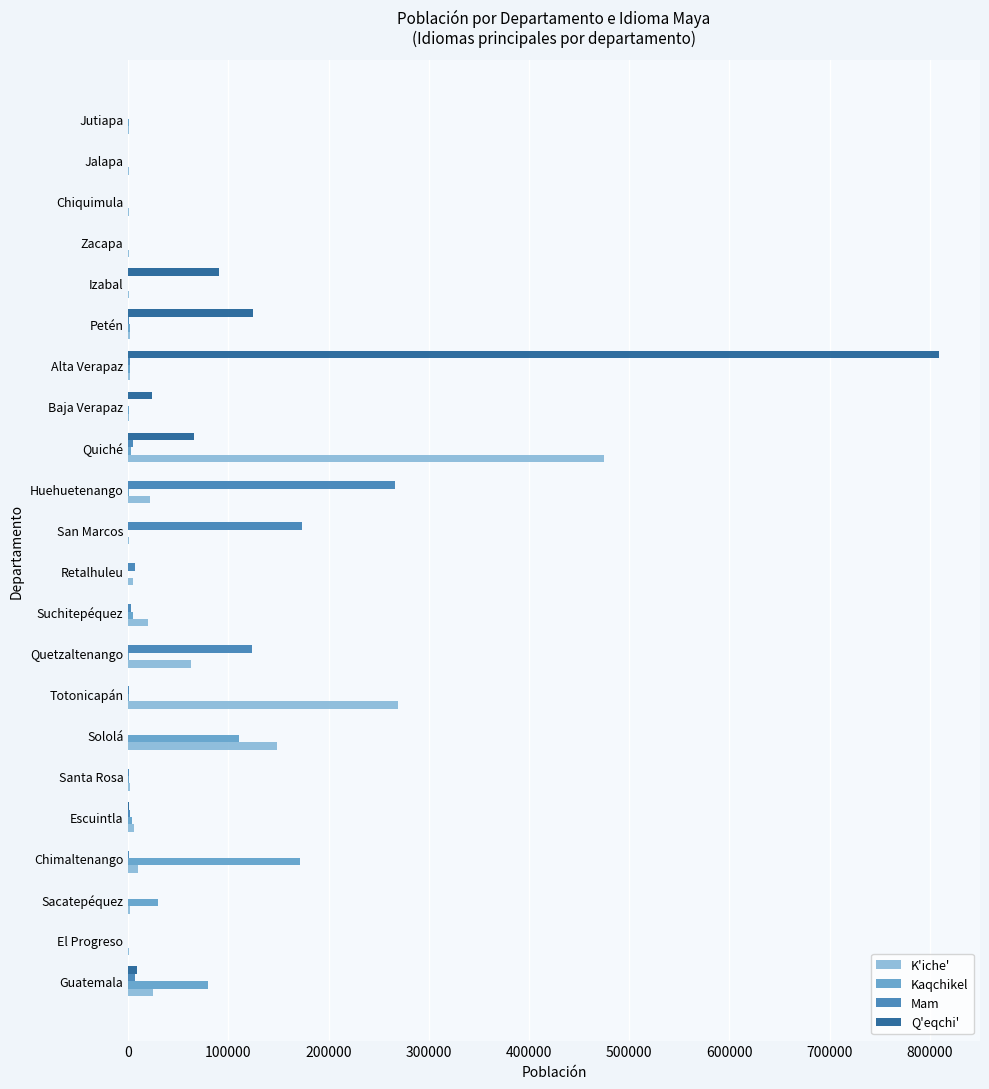

Which series changed the most between Sacatepéquez and Quiché?

K'iche'